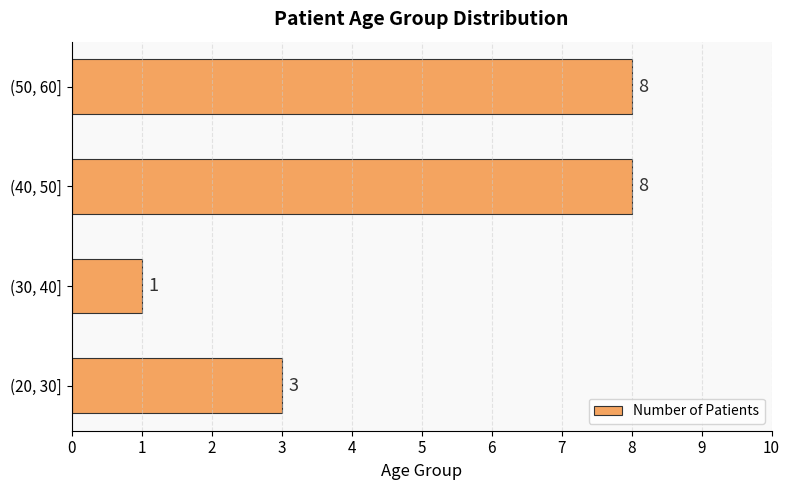

Between (40, 50] and (20, 30], which is larger?

(40, 50]